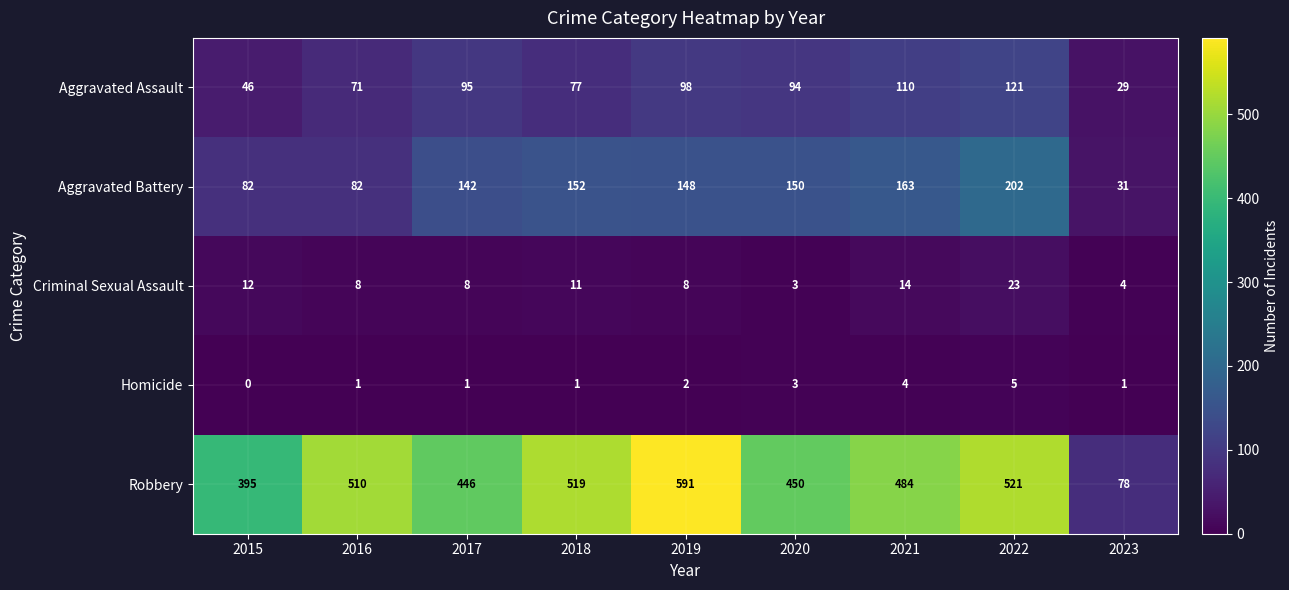

At which label does Aggravated Battery first exceed 148?

2018